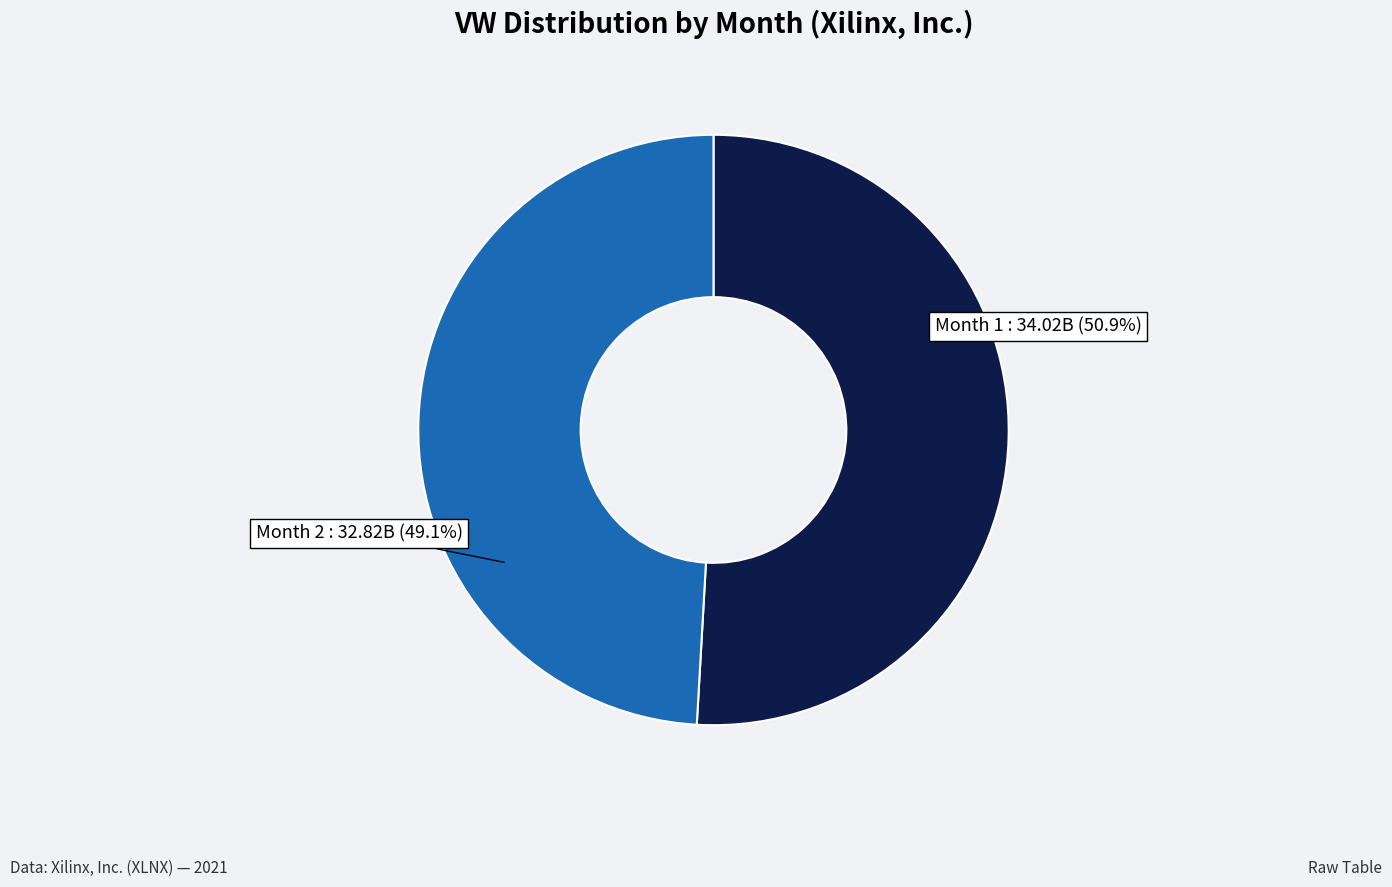

Is there any slice that represents more than half of the pie?

Yes